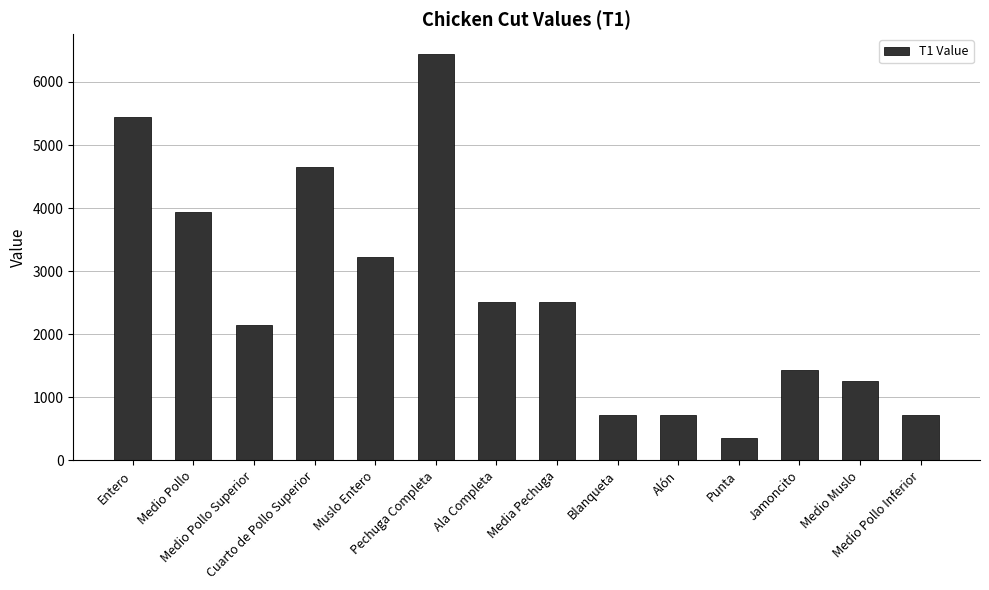

Are the bars grouped side by side (vs. stacked)?

No